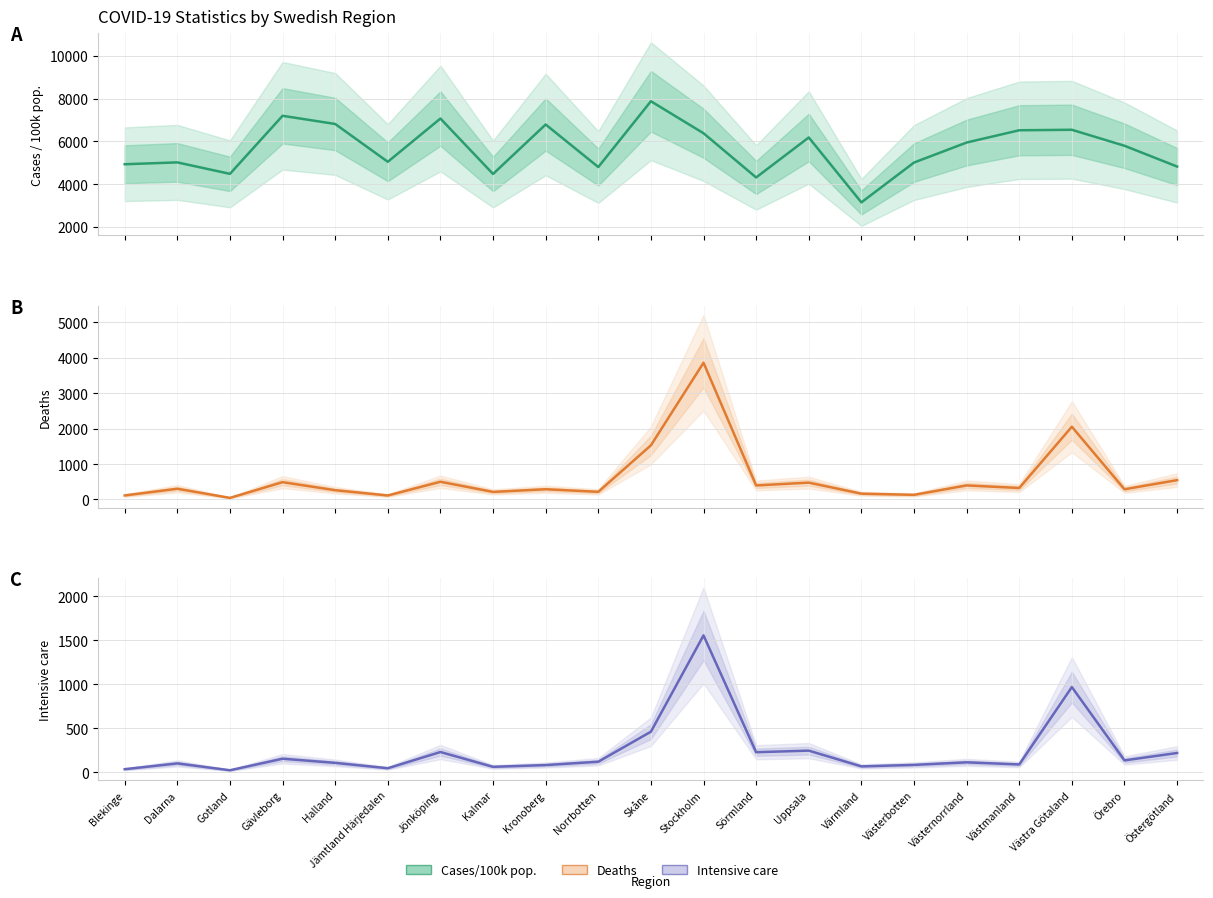

Which series has the largest total across all categories?

Cases/100k pop.